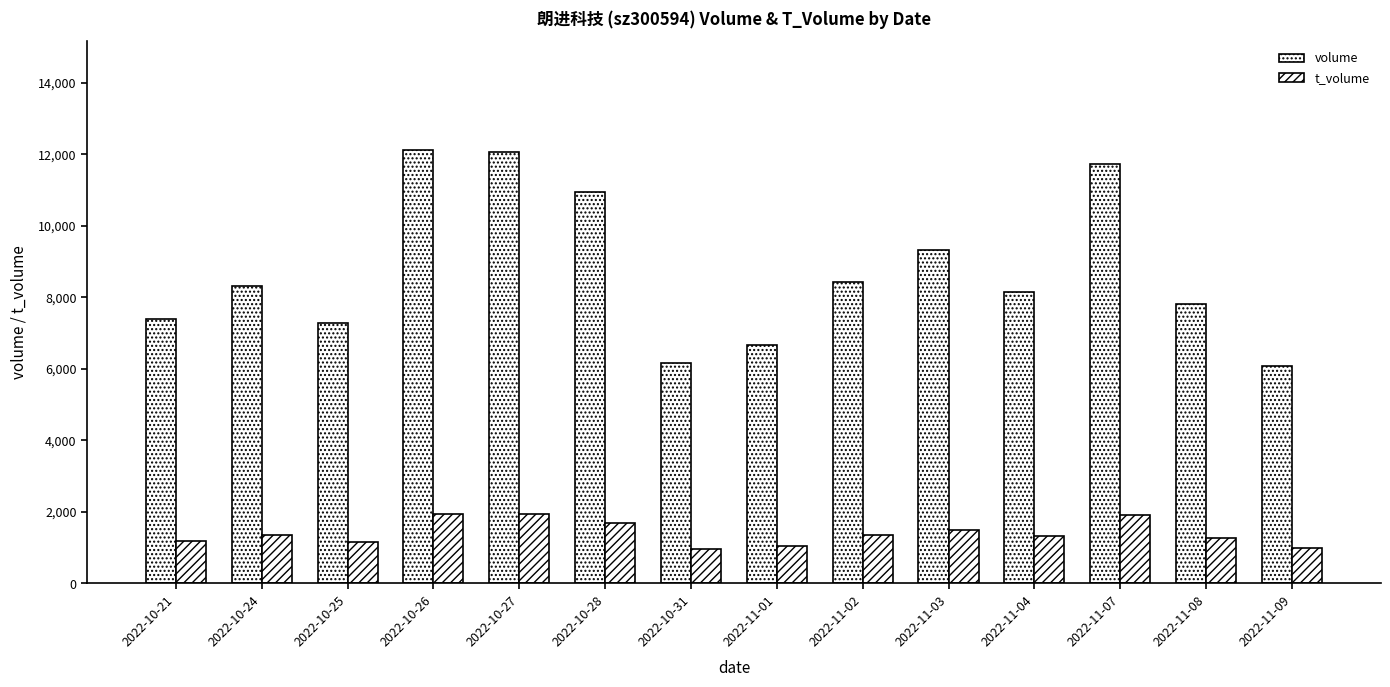

How many distinct data groups are displayed?

2